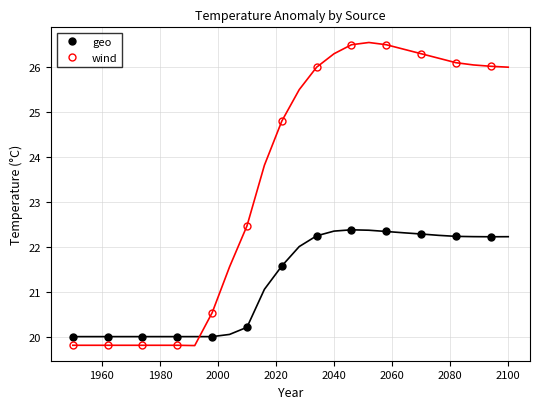

What is the minimum value for wind?

19.8